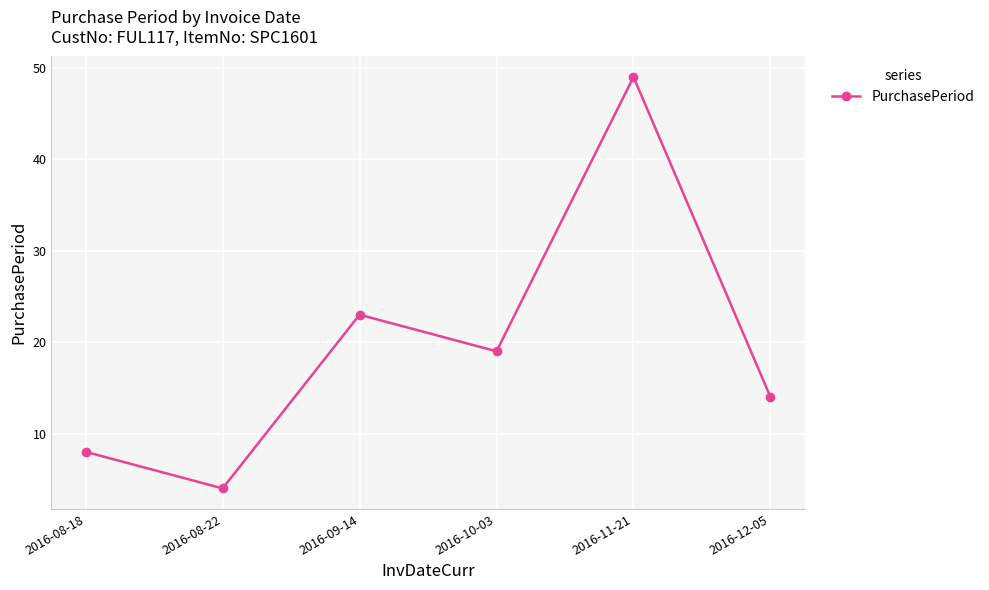

The value at 2016-09-14 is 23. True or false?

True